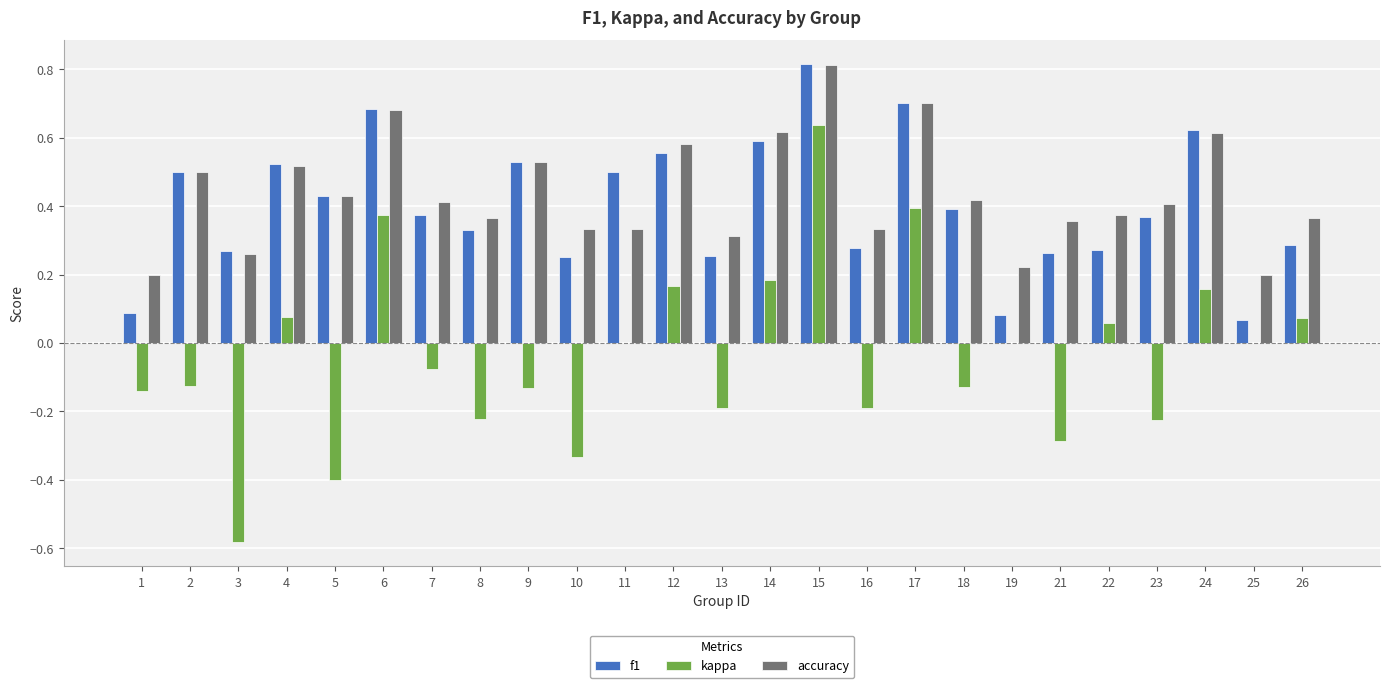

What is the sum of the accuracy values at 22 and 7?

0.8